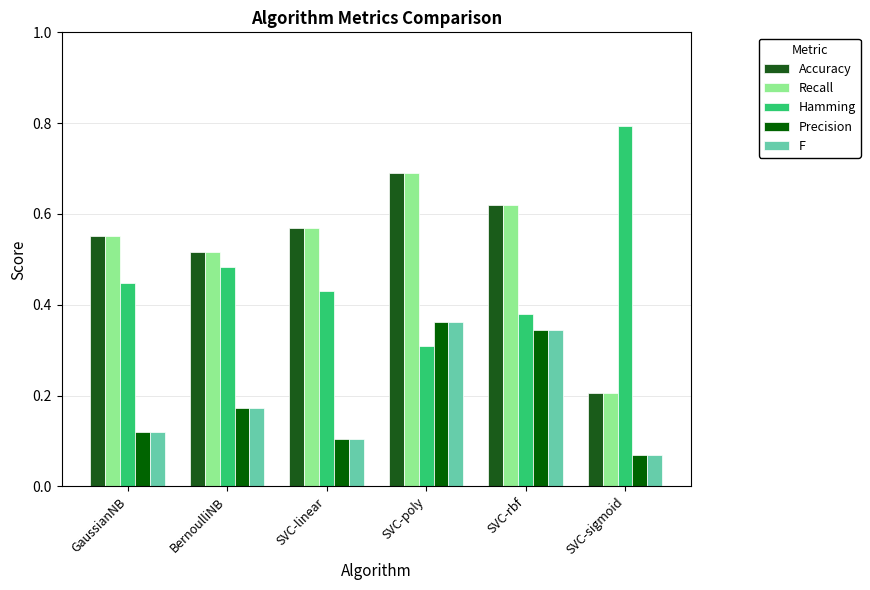

Where is Recall nearest to the value 0?

SVC-sigmoid